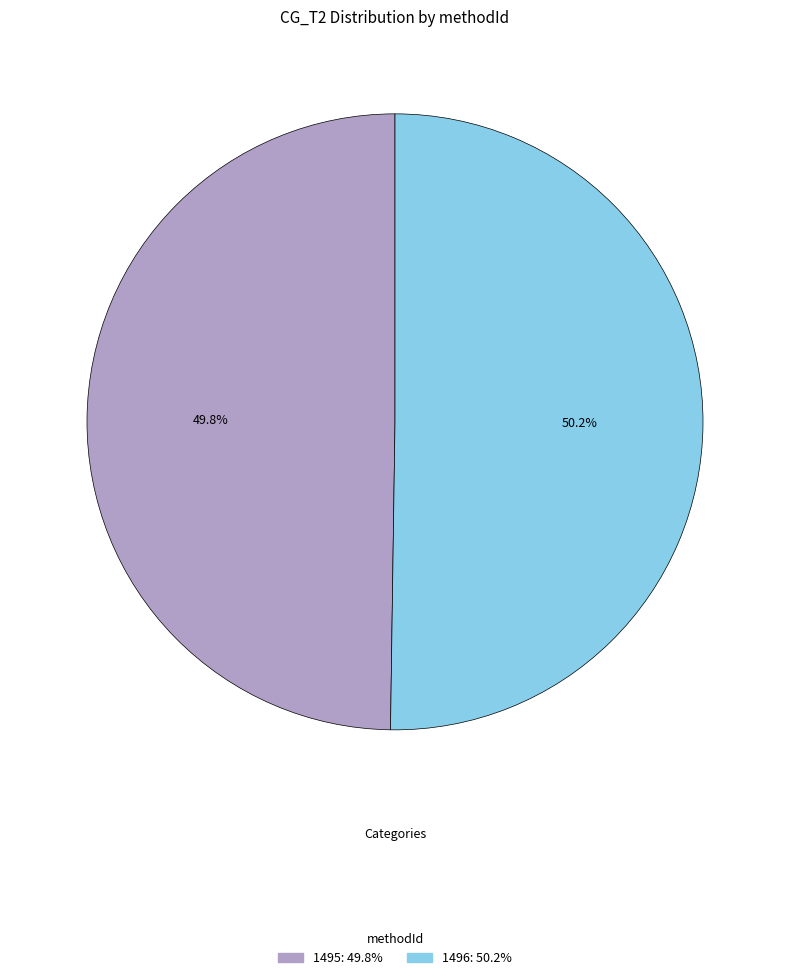

Is there a majority slice in this chart?

Yes